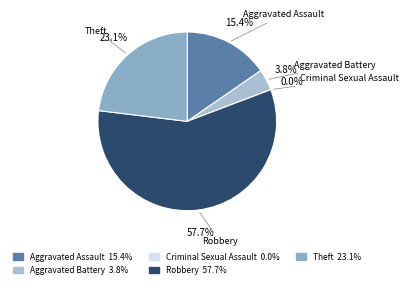

What is the ratio of the value at Theft to the value at Aggravated Assault?

1.5